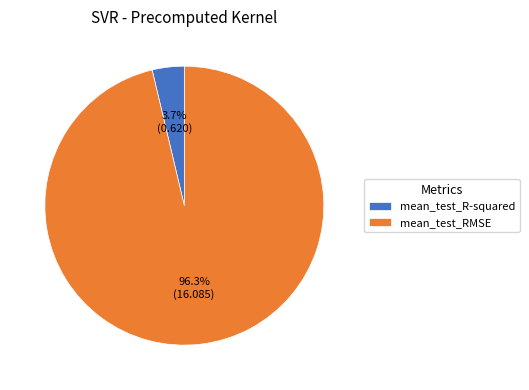

To the nearest percent, what percentage of the pie is mean_test_R-squared?

4%